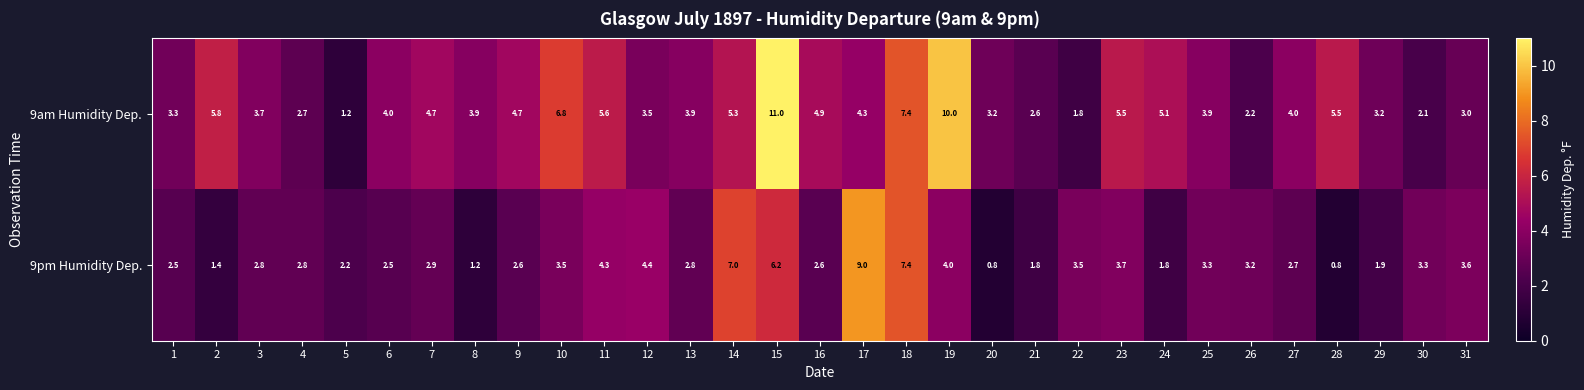

What is the minimum value shown in the chart?

0.8